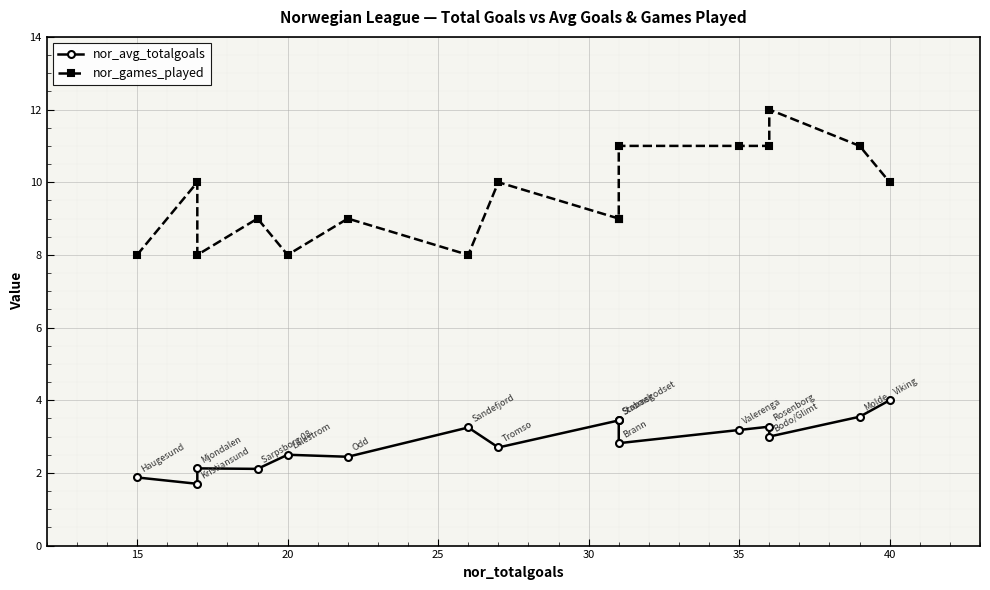

What is the average value of the nor_avg_totalgoals series?

2.8